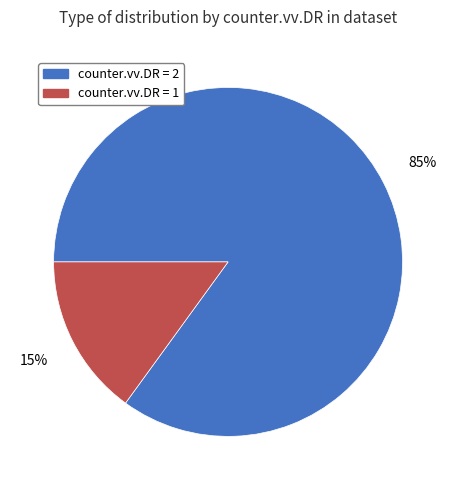

To the nearest percent, what is the average slice percentage?

50%